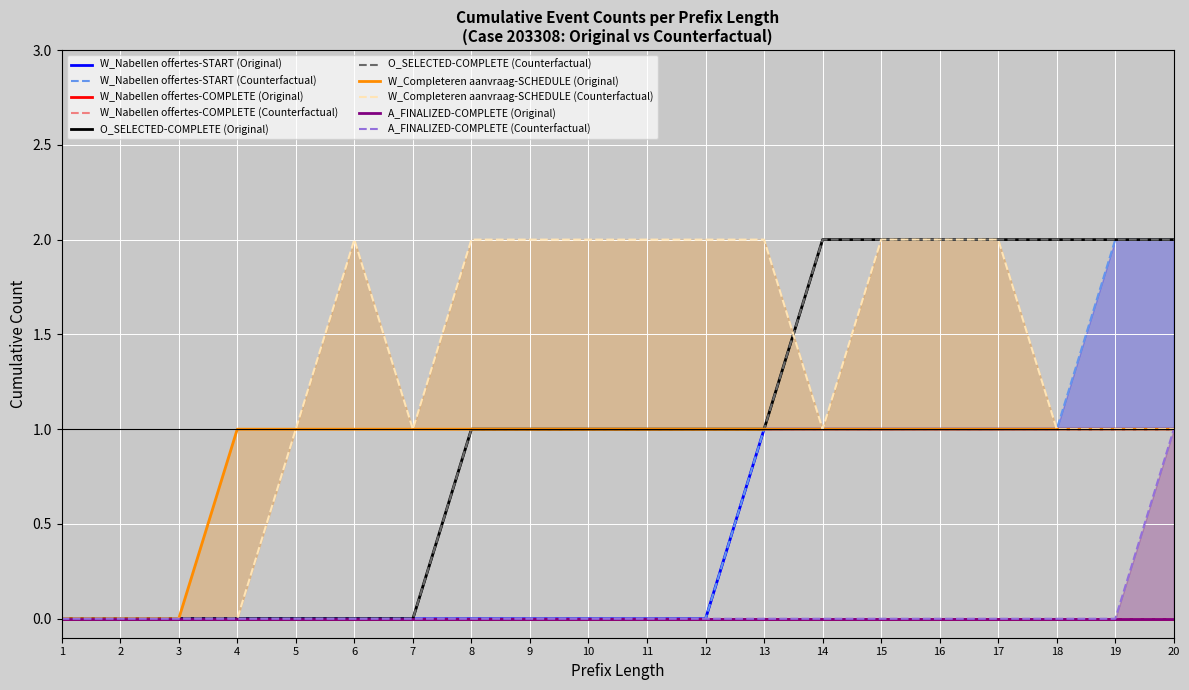

What is the sum of all O_SELECTED-COMPLETE (Original) values?

20